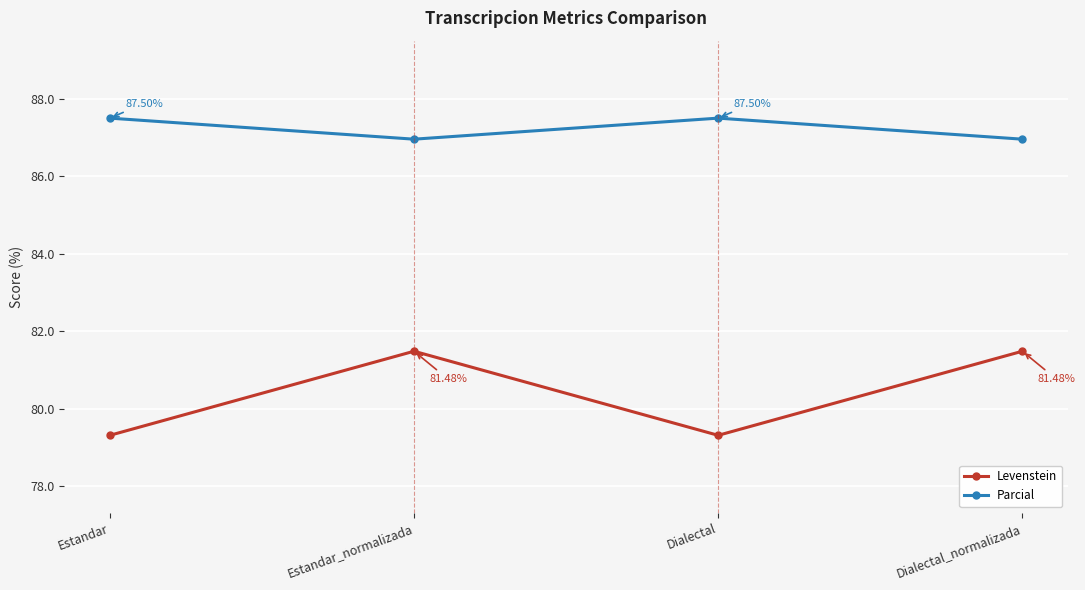

Which series has the largest range (max minus min)?

Levenstein